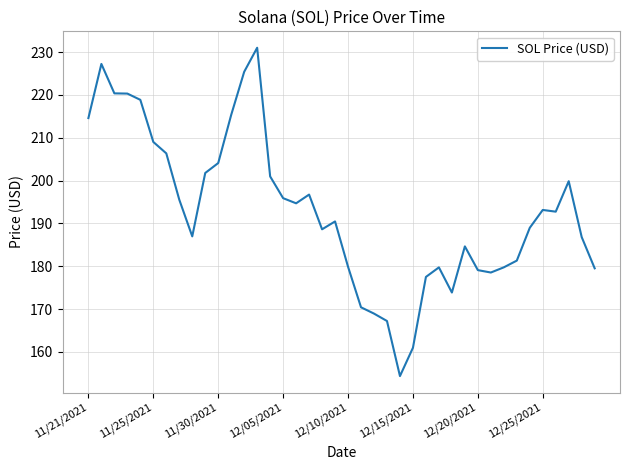

What is the difference between the maximum and minimum values?

76.7